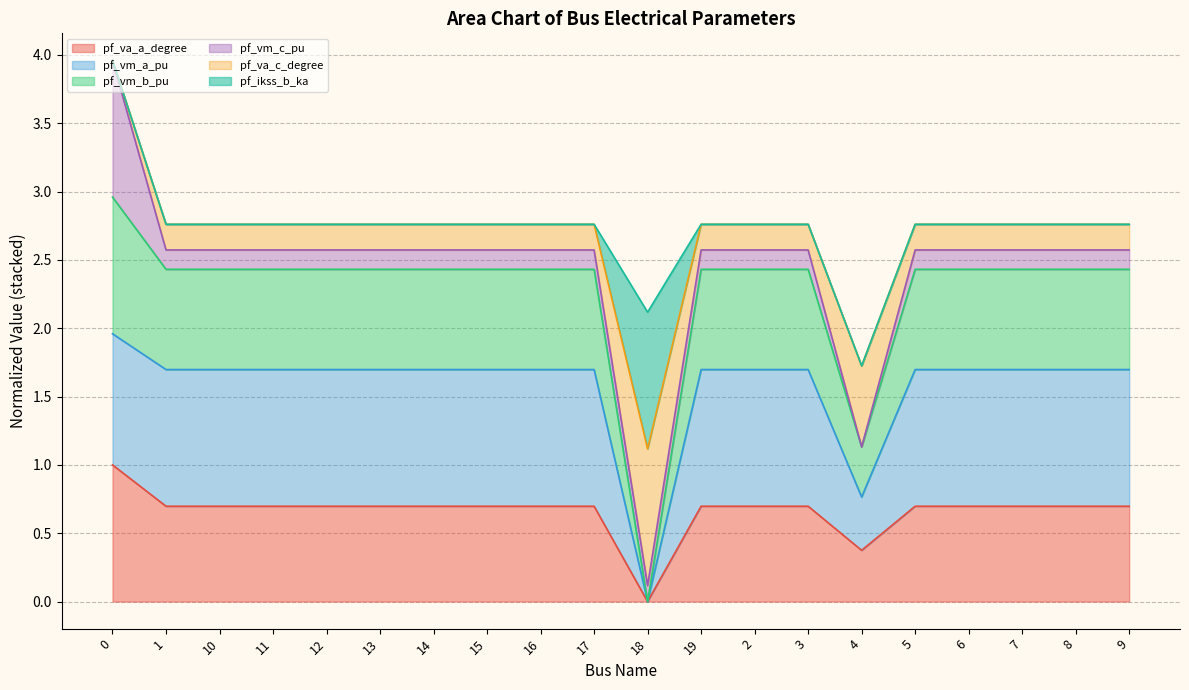

The pf_vm_a_pu series shows 0.5 at 8. True or false?

False